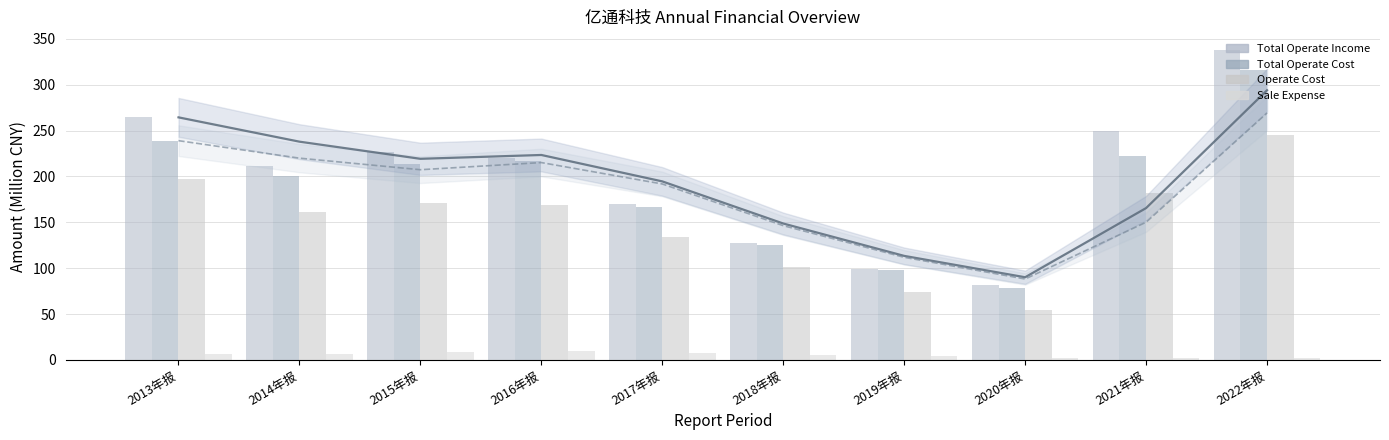

Is the value of TOTAL_OPERATE_INCOME at 2020年报 greater than the value of SALE_EXPENSE at 2015年报?

Yes